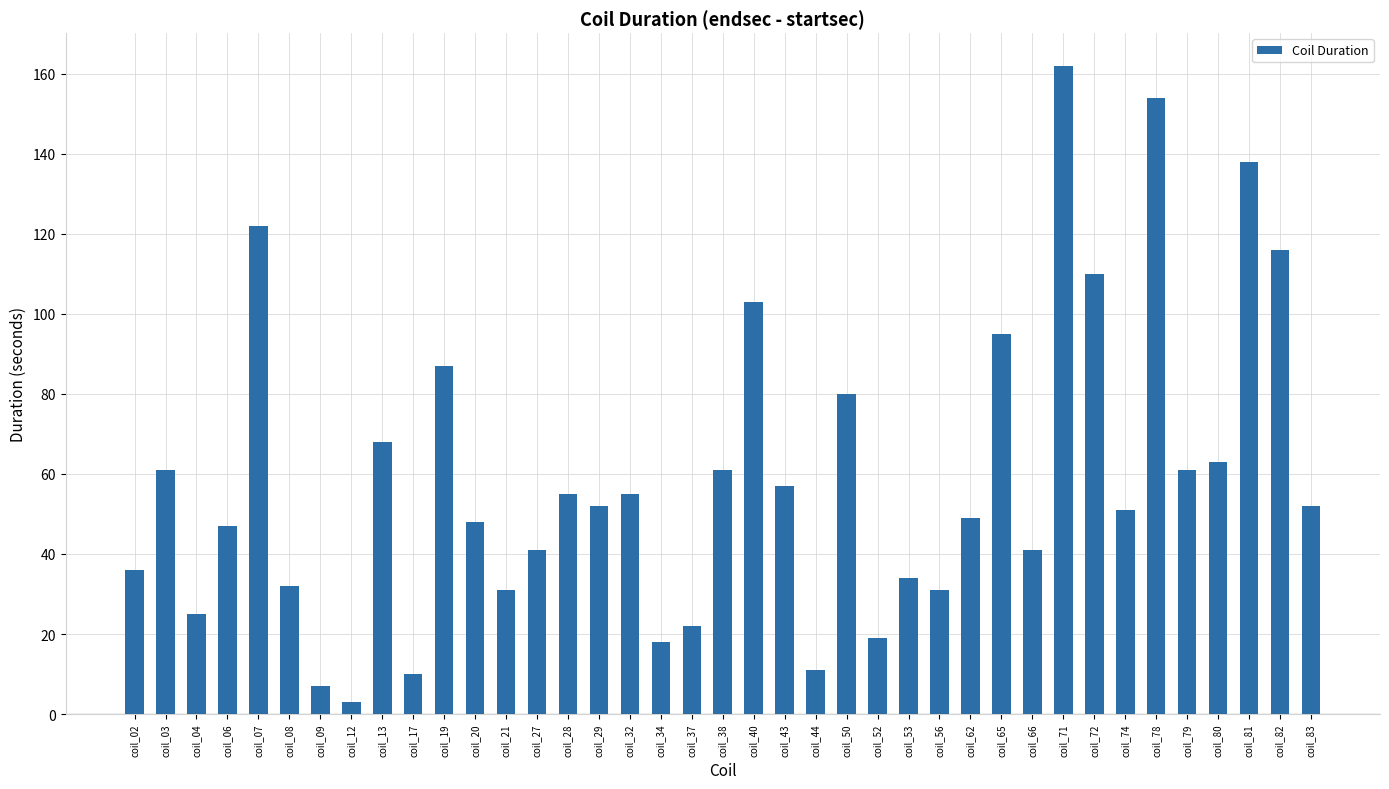

What is the difference between the values at coil_13 and coil_12?

65